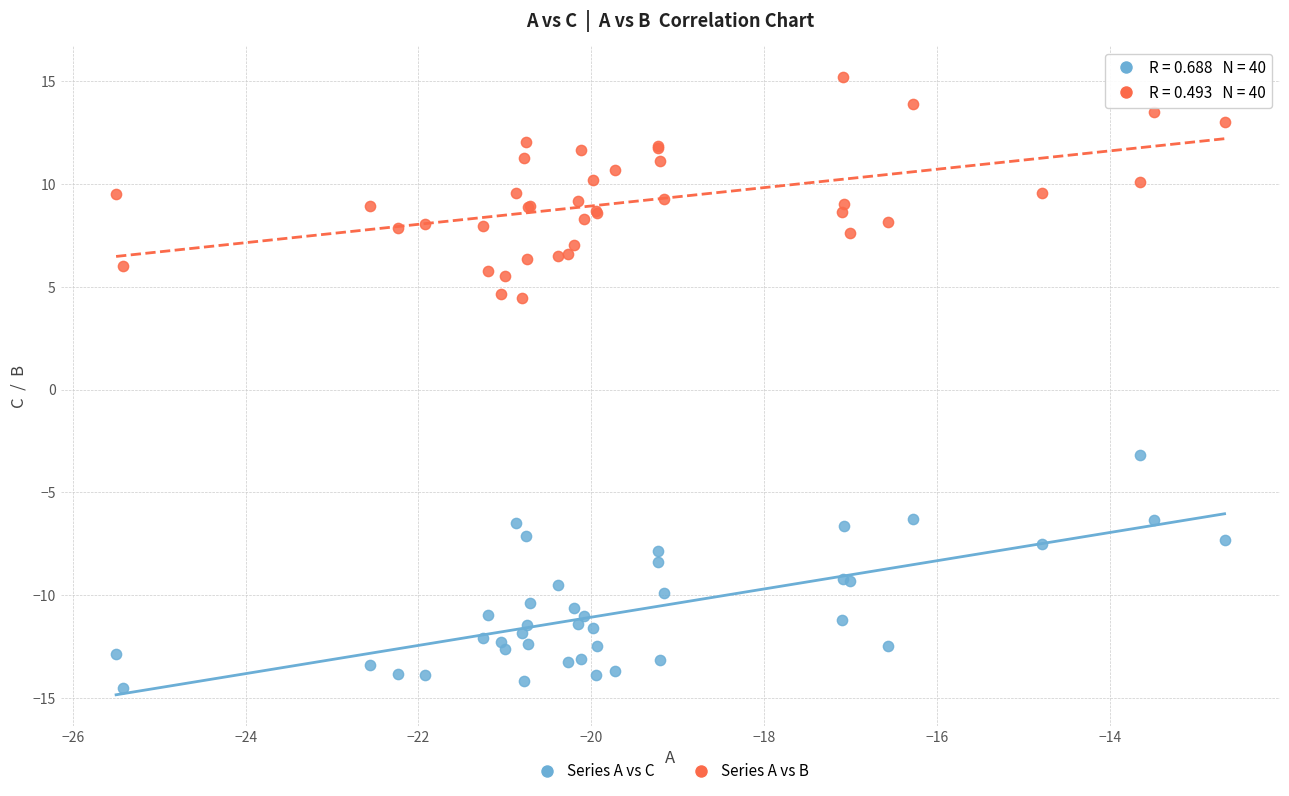

Which series reaches the minimum Y coordinate?

Series A vs C